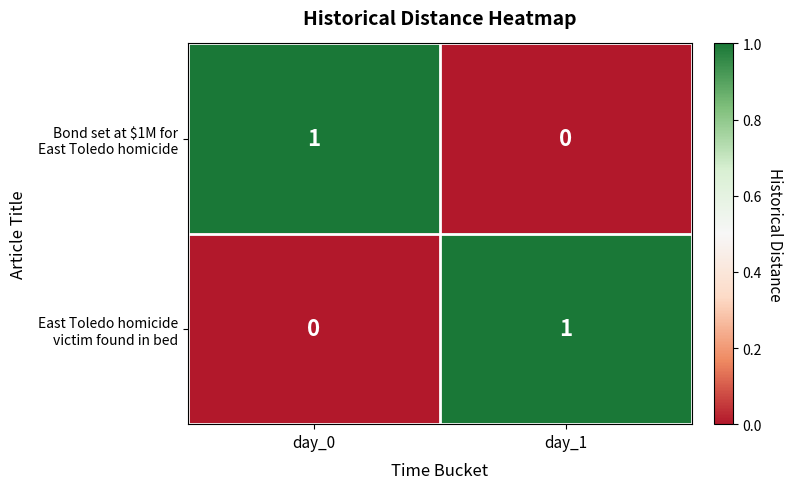

Count the number of categories in the chart.

2